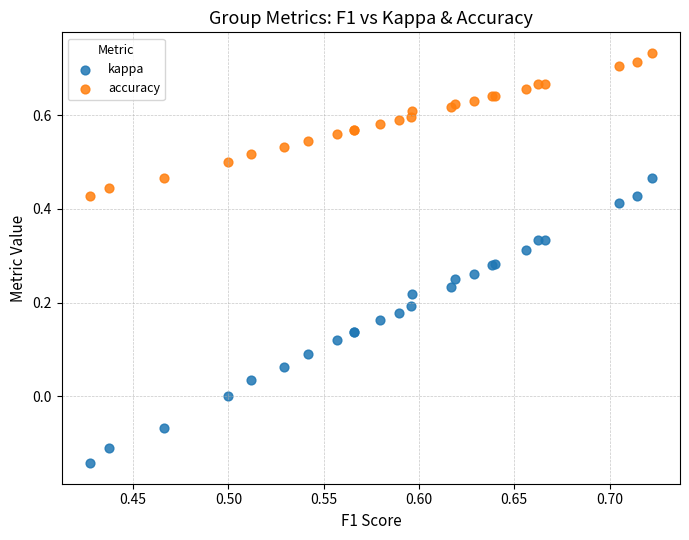

Which series contains the lowest Y value?

kappa